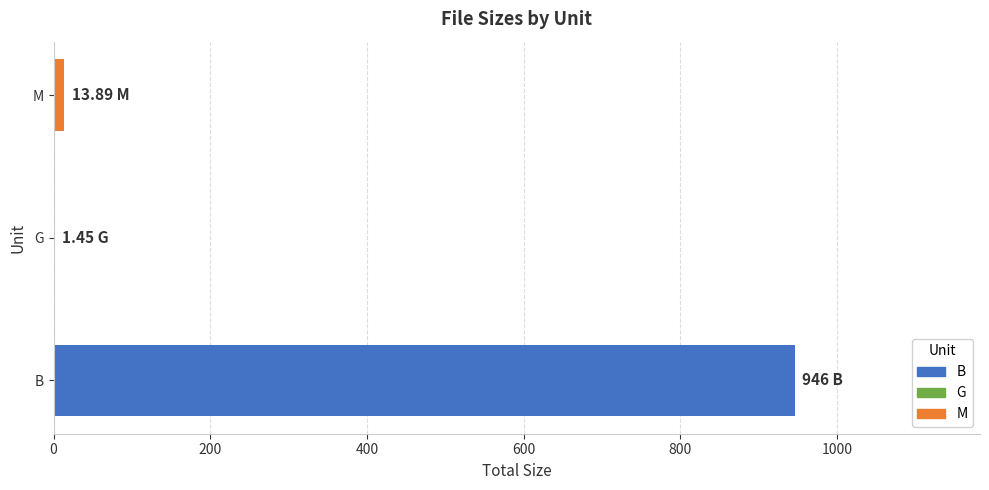

At which category does the chart reach its peak across all series?

B